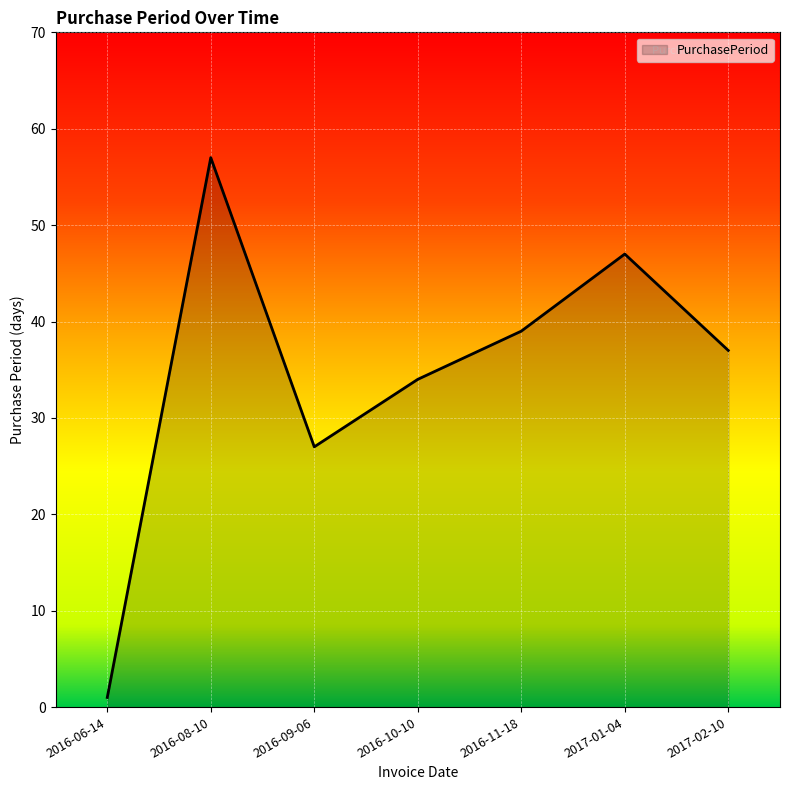

What is the smallest value displayed?

1